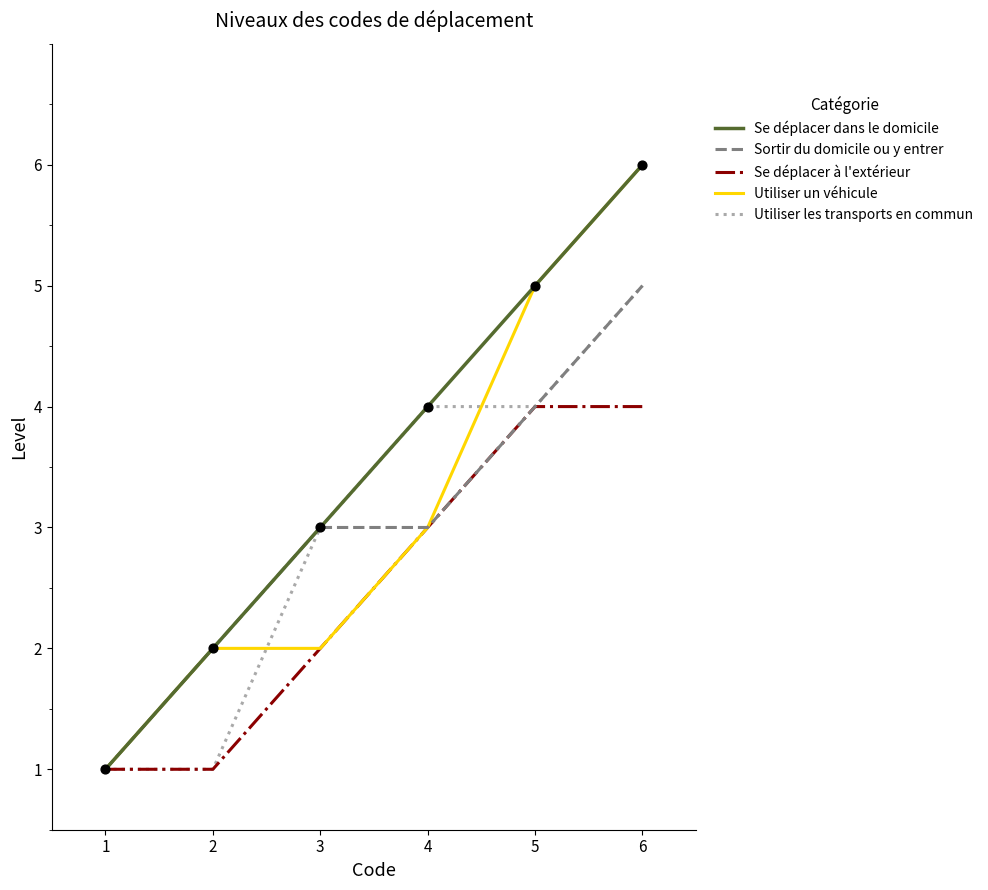

Is the value of Se déplacer dans le domicile at 2 greater than the value of Utiliser un véhicule at 4?

No